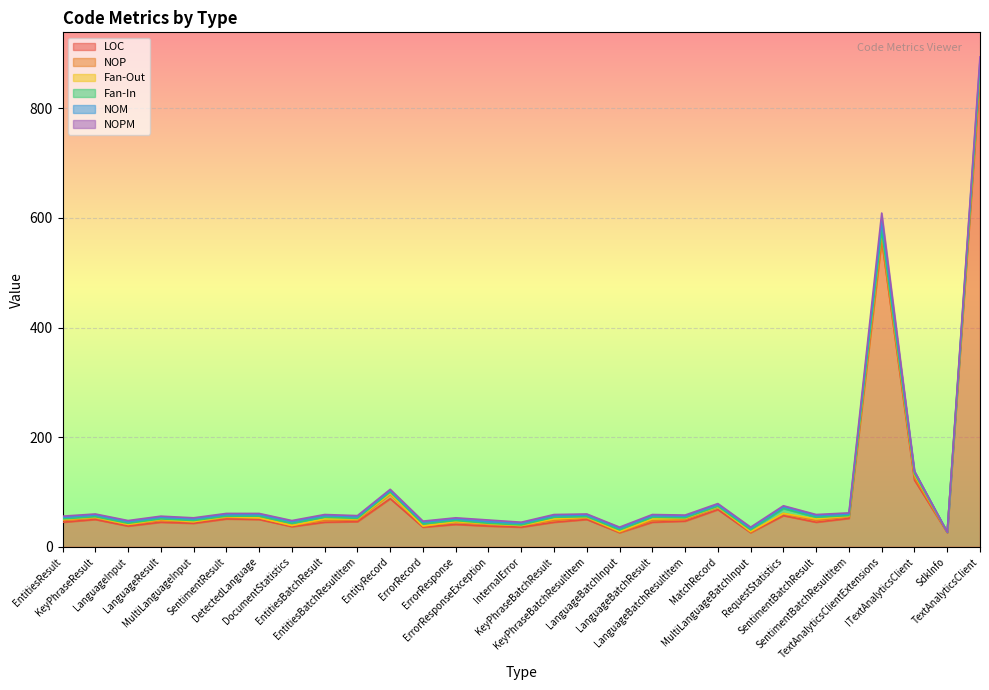

What is the difference between the highest and lowest values at KeyPhraseBatchResultItem?

49